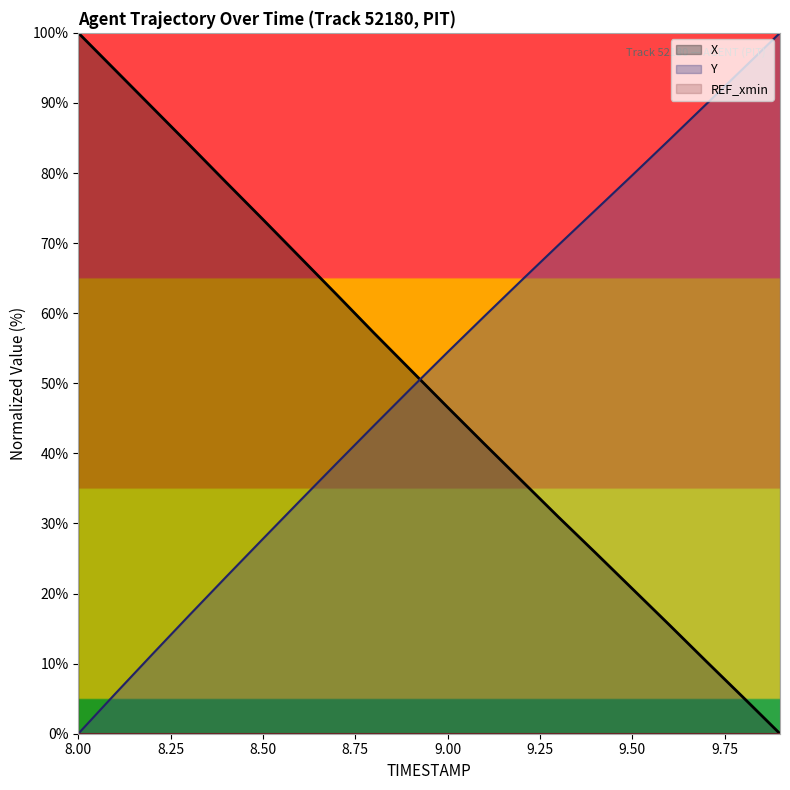

Reading left to right, what are all the values shown in this chart?

X: 8.0=100.0	8.1=94.7	8.2=89.4	8.3=84.1	8.4=78.7	8.5=73.4	8.6=68.0	8.7=62.6	8.8=57.2	8.9=51.9	9.0=46.6	9.1=41.3	9.2=36.1	9.3=30.9	9.4=25.8	9.5=20.7	9.6=15.5	9.7=10.3	9.8=5.2	9.9=0.0
Y: 8.0=0.0	8.1=5.7	8.2=11.3	8.3=16.9	8.4=22.4	8.5=27.8	8.6=33.2	8.7=38.6	8.8=43.9	8.9=49.2	9.0=54.4	9.1=59.6	9.2=64.7	9.3=69.7	9.4=74.7	9.5=79.7	9.6=84.7	9.7=89.8	9.8=94.9	9.9=100.0